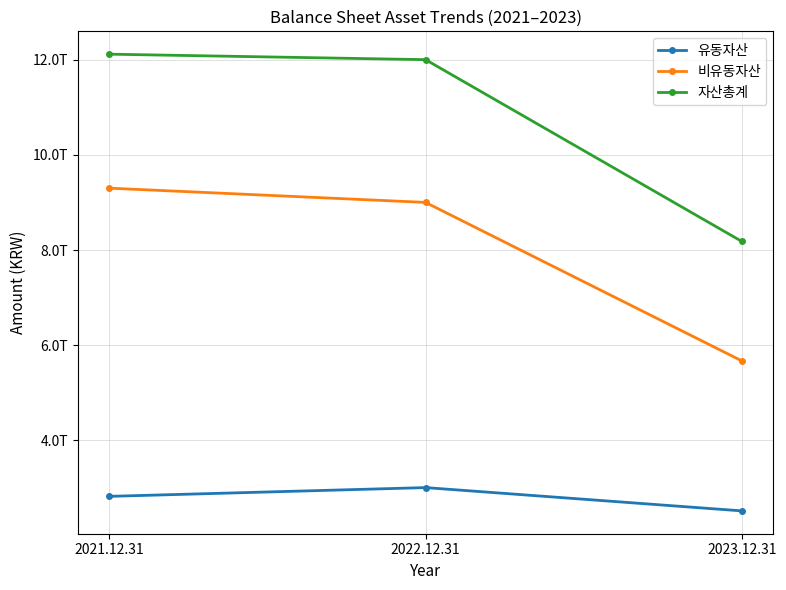

What is the label of the 1st point from the right?

2023.12.31